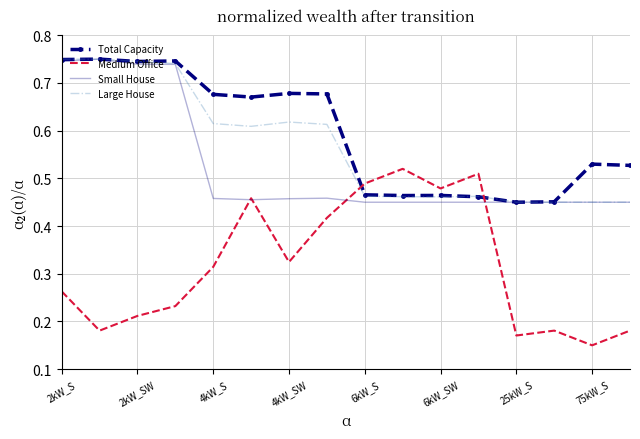

Which series has the largest range (max minus min)?

Medium Office